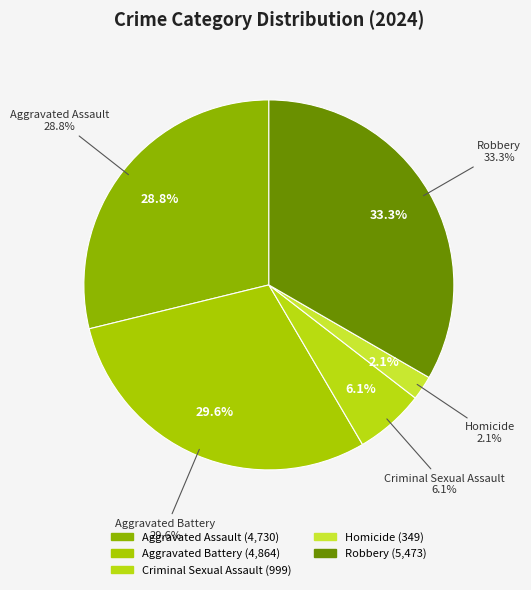

To the nearest percent, what percentage of the pie is Criminal Sexual Assault?

6%